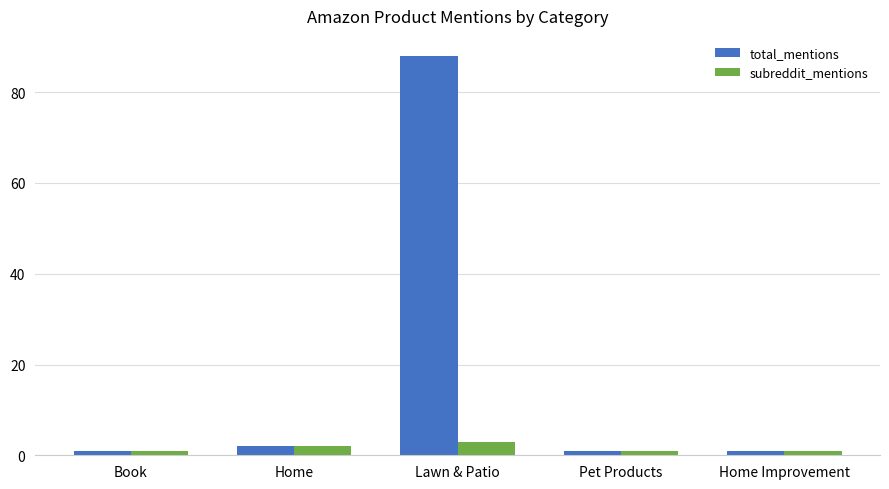

What is the sum of all subreddit_mentions values?

8